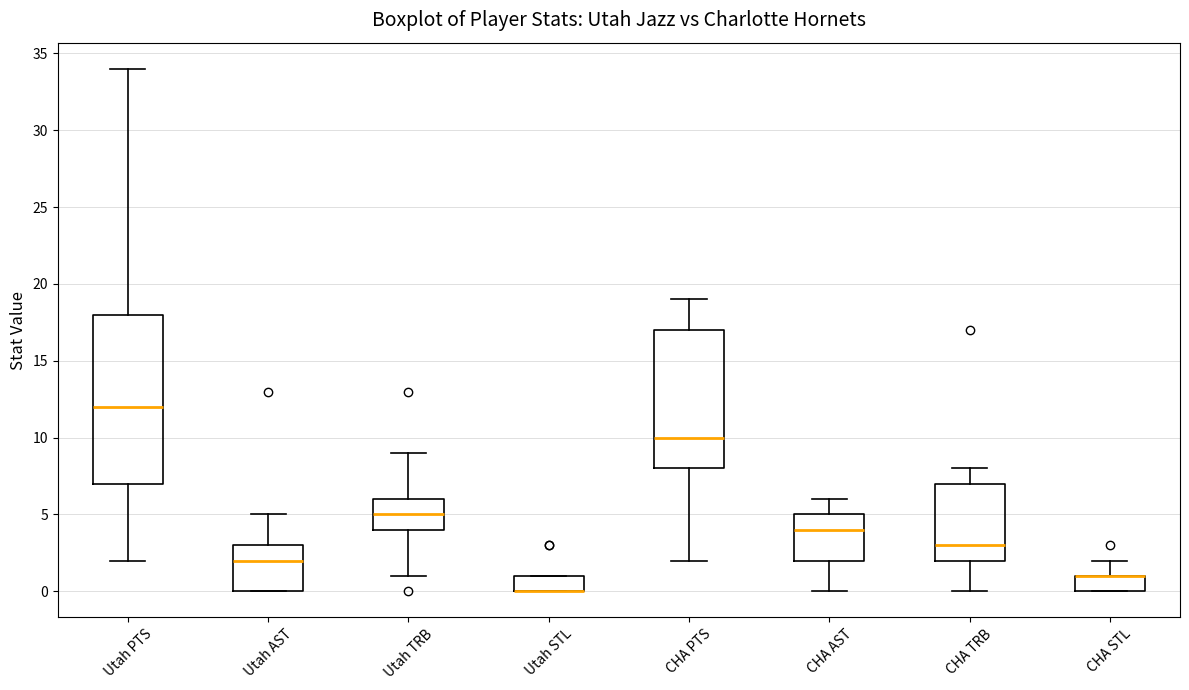

Which box is the tallest, from its lower edge to its upper edge?

Utah PTS